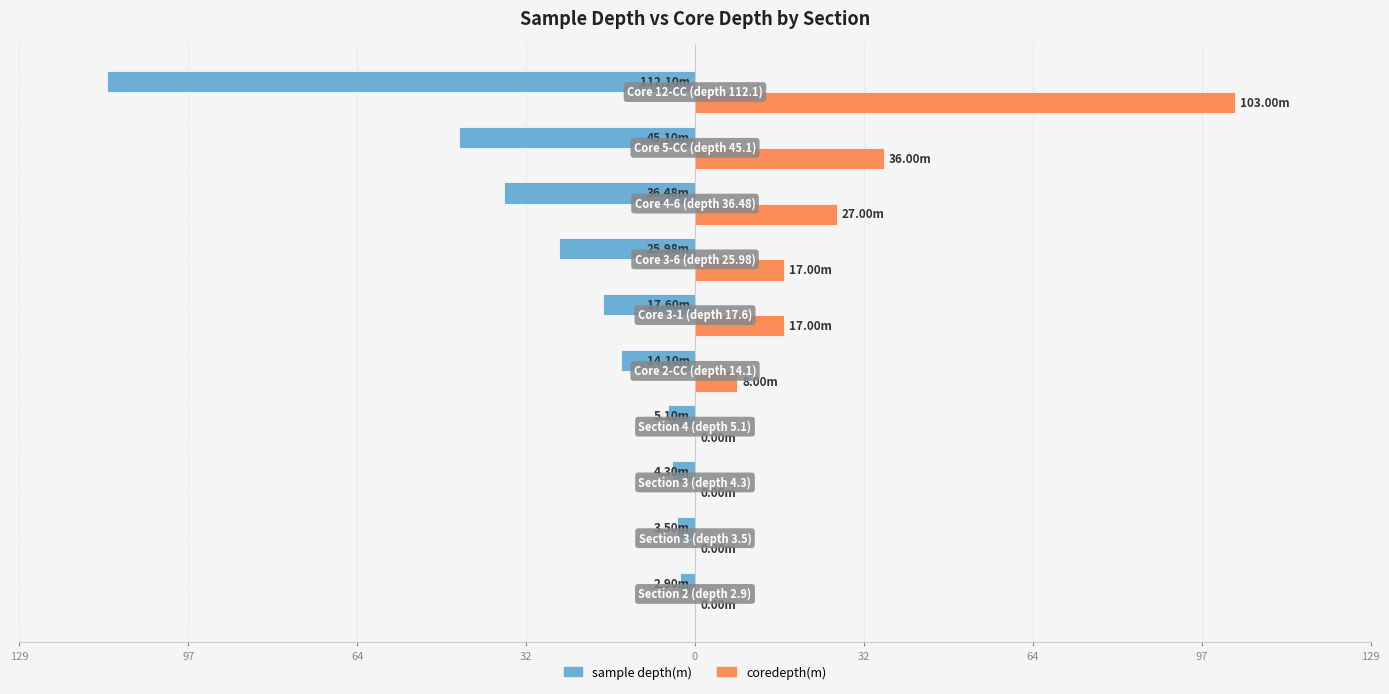

What are all the series names shown in the legend?

sample depth(m), coredepth(m)